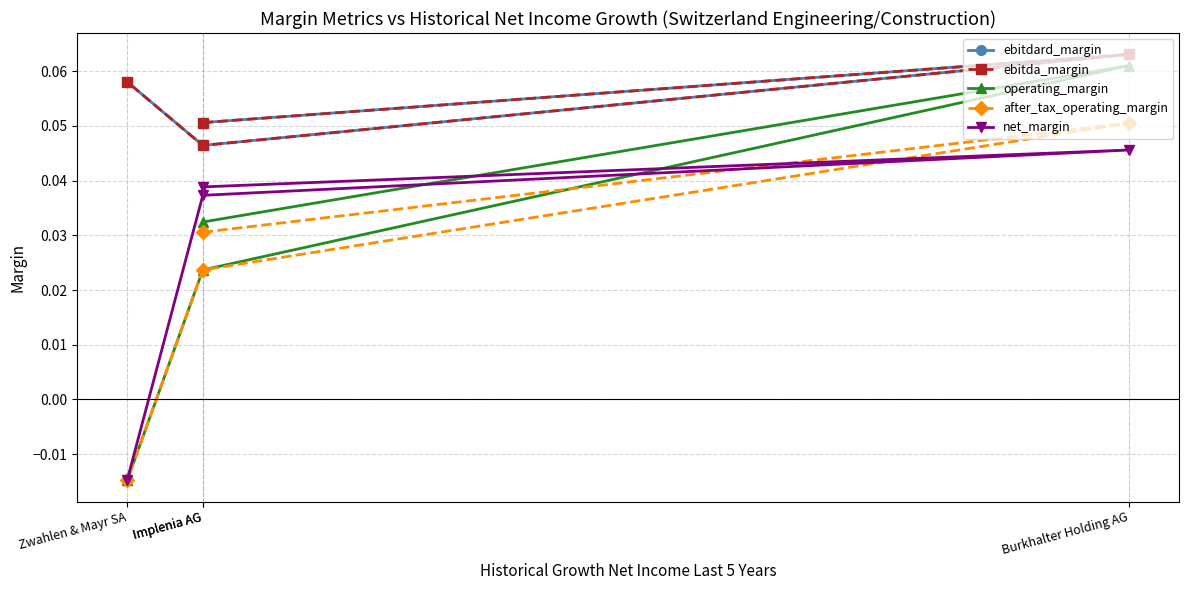

True or false: ebitda_margin has more than 2 interior local peaks.

False